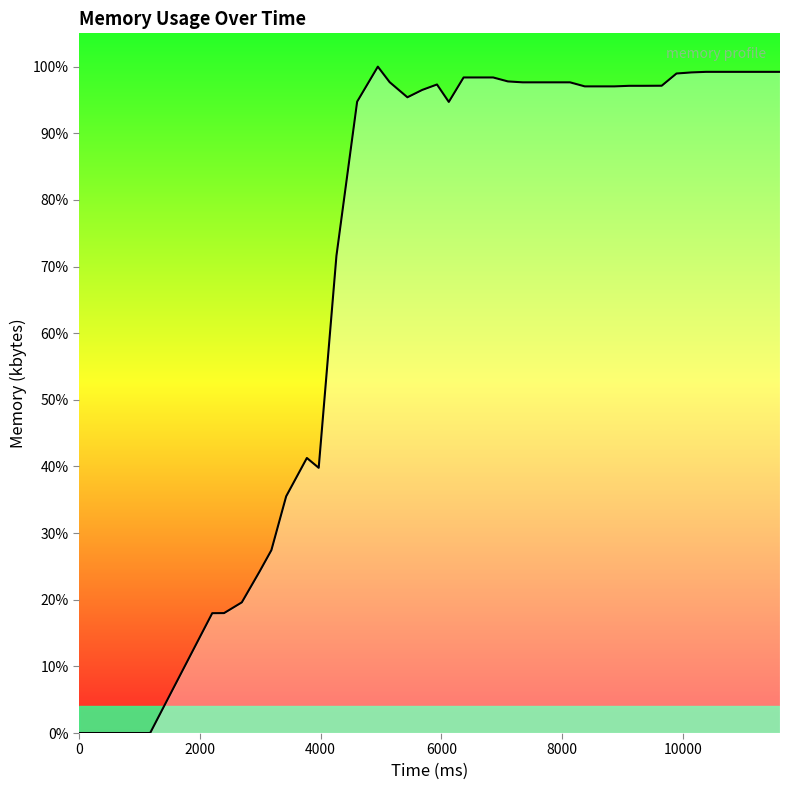

What is the maximum value shown in the chart?

32272